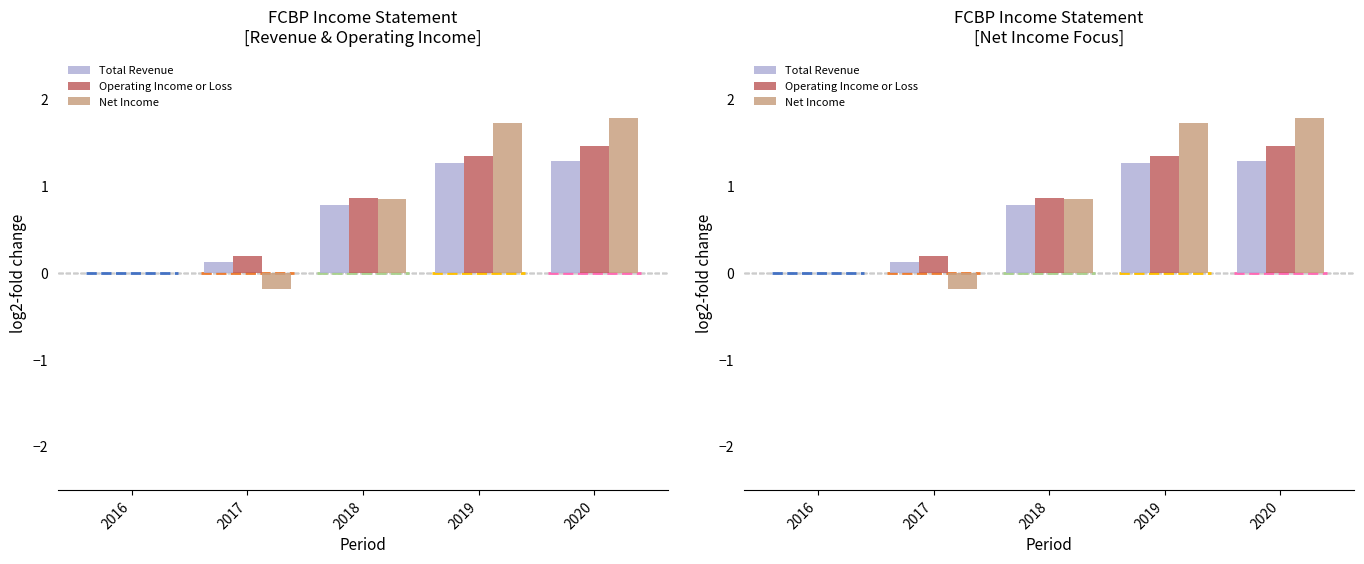

What is the highest value of the Total Revenue series?

1.3